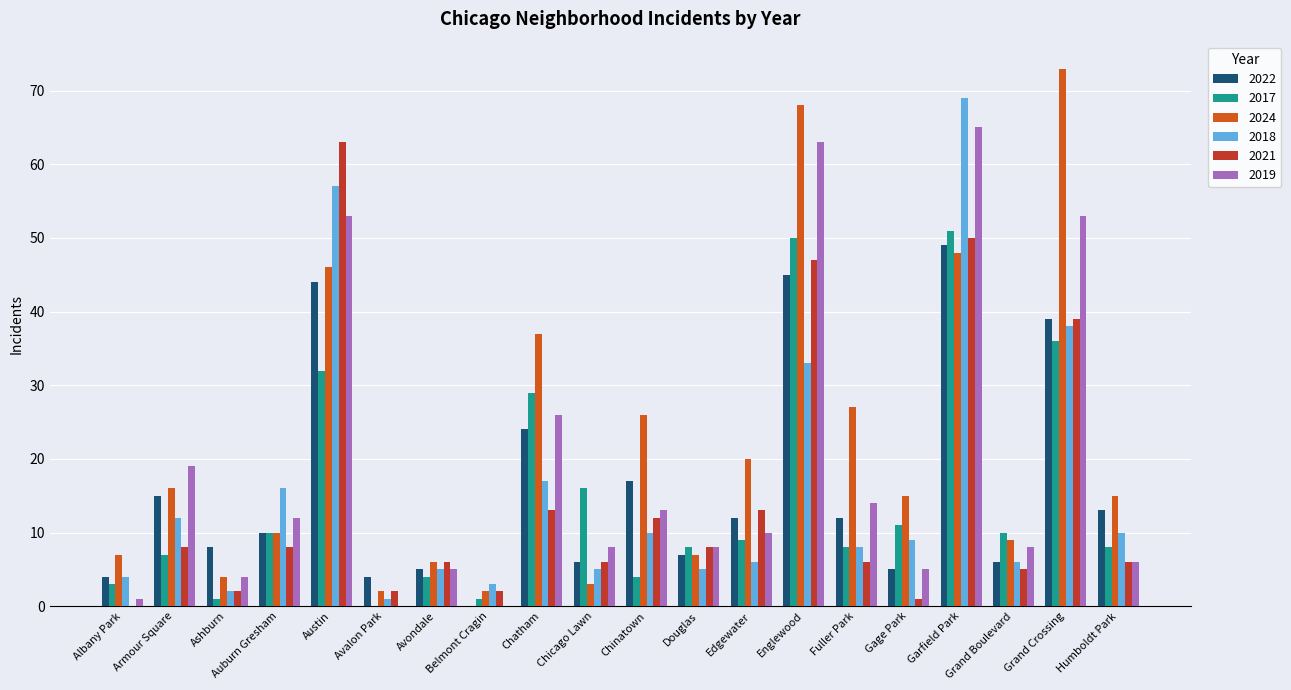

Between Edgewater and Grand Boulevard, which series saw the biggest shift?

2024